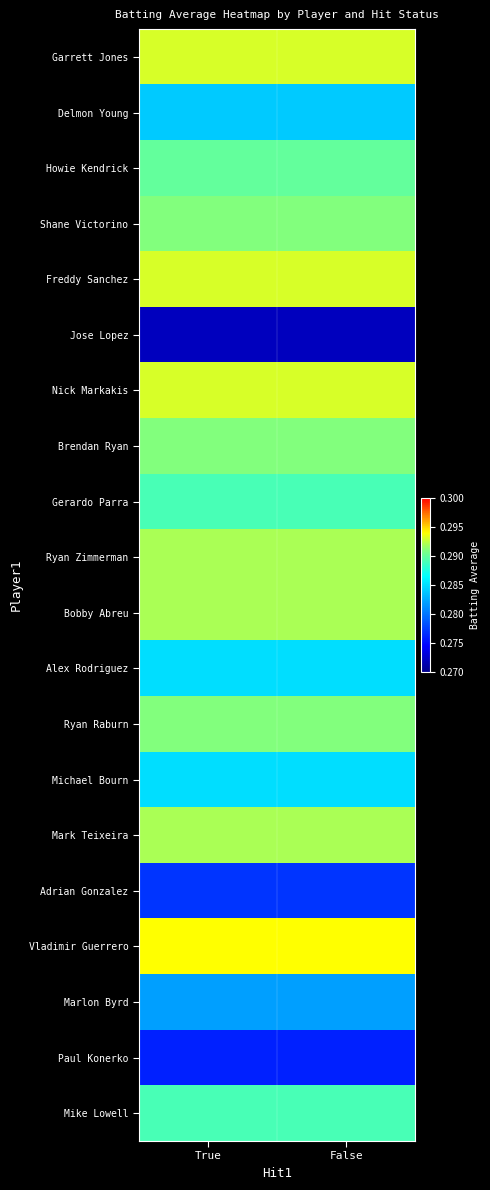

Reading right to left, list all the values displayed in this chart.

Garrett Jones: False=0.3	True=0.3
Delmon Young: False=0.3	True=0.3
Howie Kendrick: False=0.3	True=0.3
Shane Victorino: False=0.3	True=0.3
Freddy Sanchez: False=0.3	True=0.3
Jose Lopez: False=0.3	True=0.3
Nick Markakis: False=0.3	True=0.3
Brendan Ryan: False=0.3	True=0.3
Gerardo Parra: False=0.3	True=0.3
Ryan Zimmerman: False=0.3	True=0.3
Bobby Abreu: False=0.3	True=0.3
Alex Rodriguez: False=0.3	True=0.3
Ryan Raburn: False=0.3	True=0.3
Michael Bourn: False=0.3	True=0.3
Mark Teixeira: False=0.3	True=0.3
Adrian Gonzalez: False=0.3	True=0.3
Vladimir Guerrero: False=0.3	True=0.3
Marlon Byrd: False=0.3	True=0.3
Paul Konerko: False=0.3	True=0.3
Mike Lowell: False=0.3	True=0.3